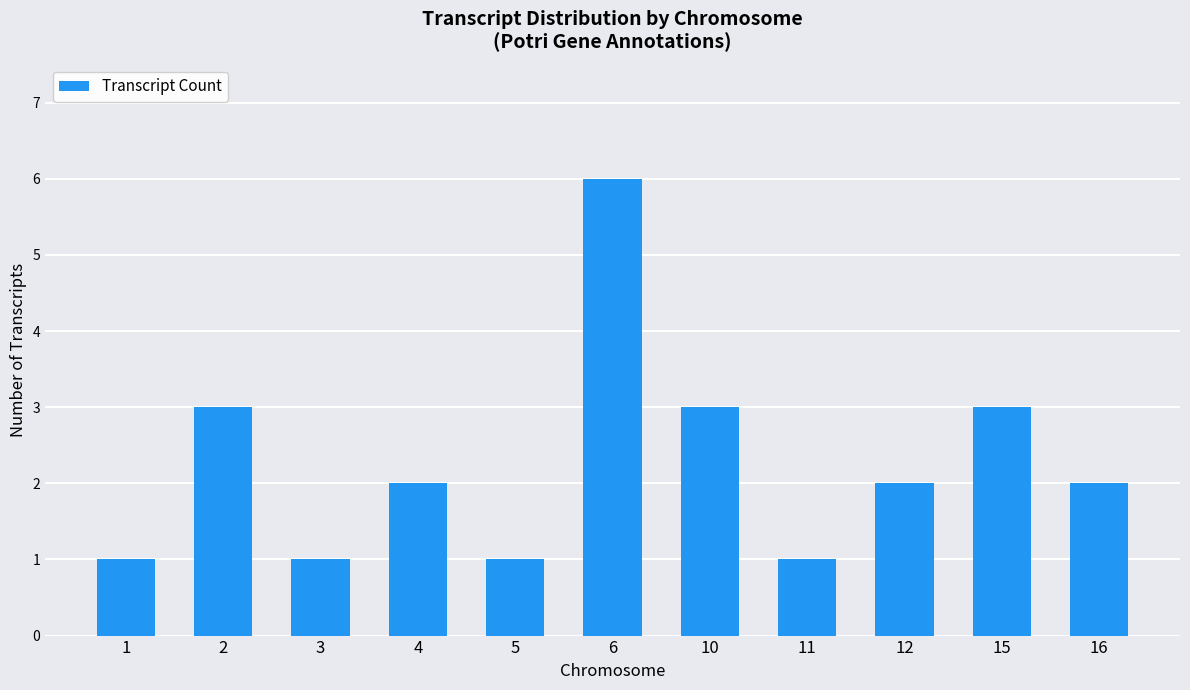

What is the difference between the maximum and minimum values?

5